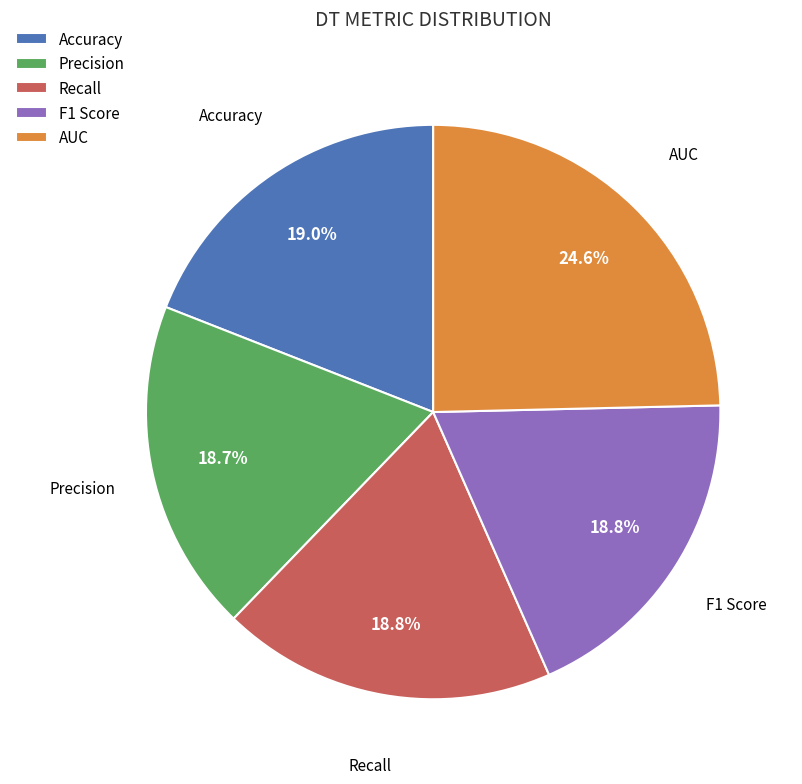

Is there any slice that represents more than half of the pie?

No